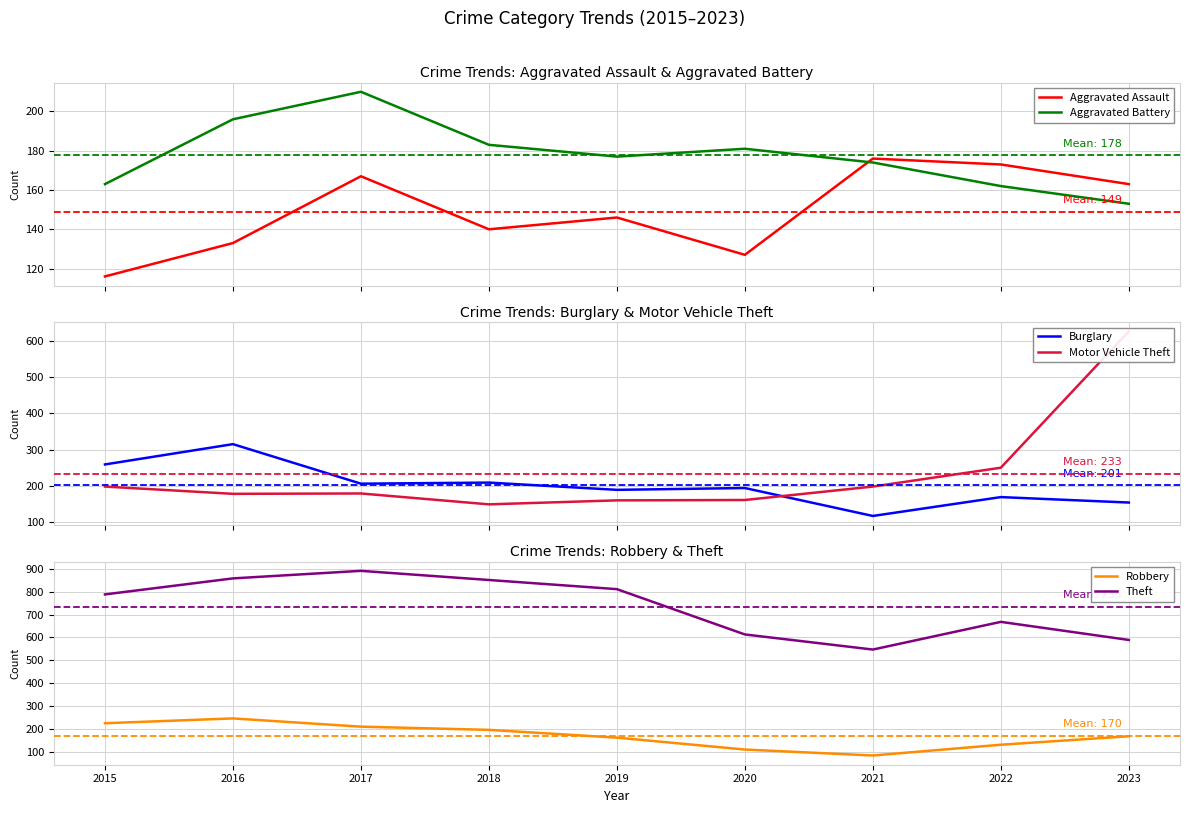

Reading left to right, list all the values displayed in this chart.

Aggravated Assault: 116	133	167	140	146	127	176	173	163
Aggravated Battery: 163	196	210	183	177	181	174	162	153
Burglary: 259	315	206	209	189	194	117	169	154
Motor Vehicle Theft: 198	178	179	149	160	161	198	250	626
Robbery: 225	246	210	196	162	110	84	131	168
Theft: 788	858	891	851	811	613	547	668	589